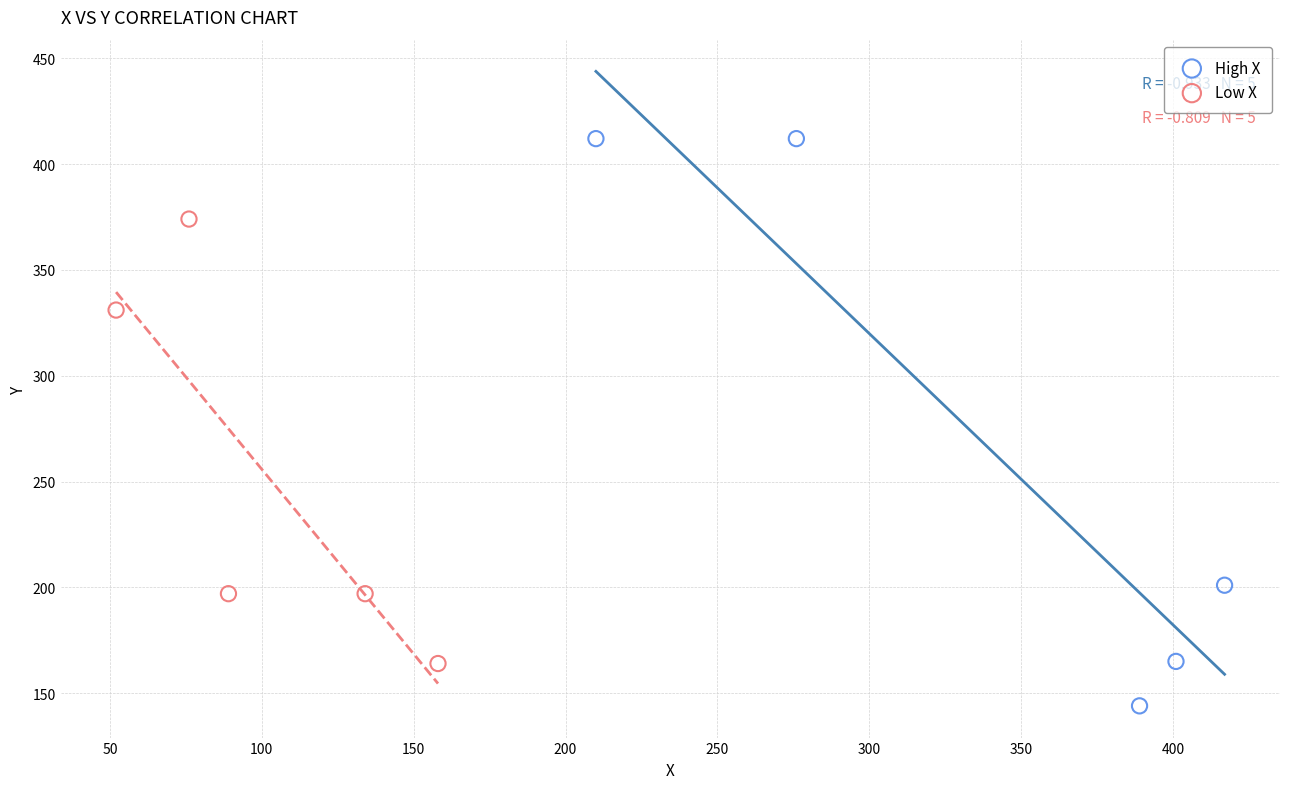

Which series has the largest Y range (max minus min)?

High X